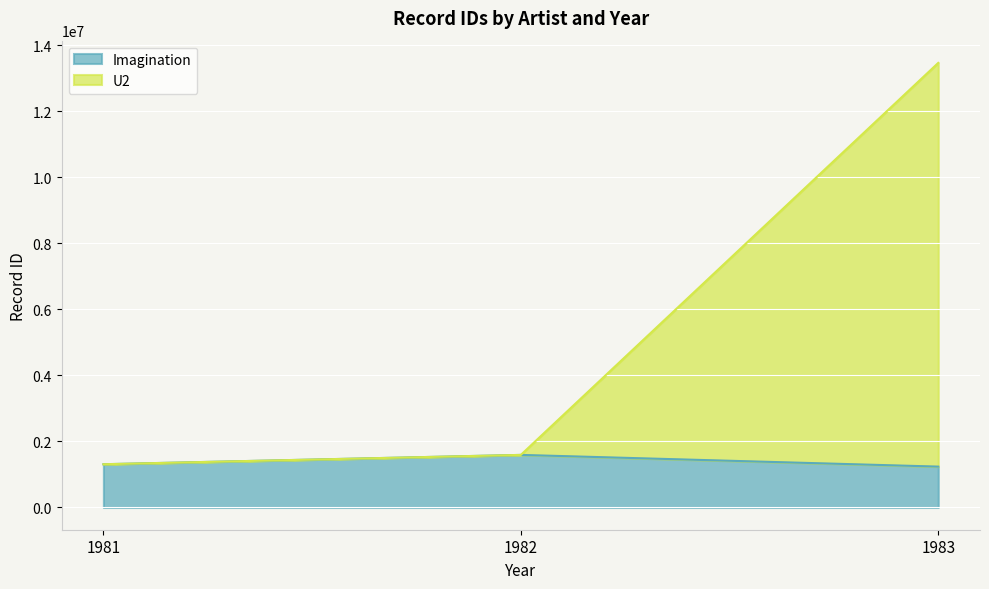

How many lines are shown in the chart?

2